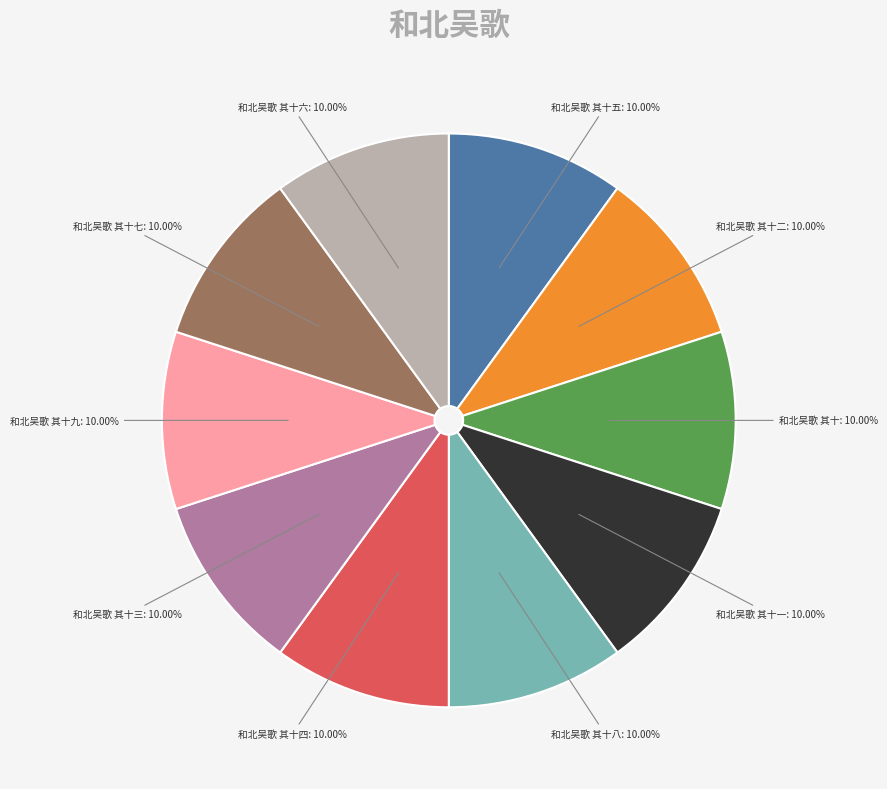

What is the ratio of the value at 和北吴歌 其十五: 10.00% to the value at 和北吴歌 其十一: 10.00%?

1.0